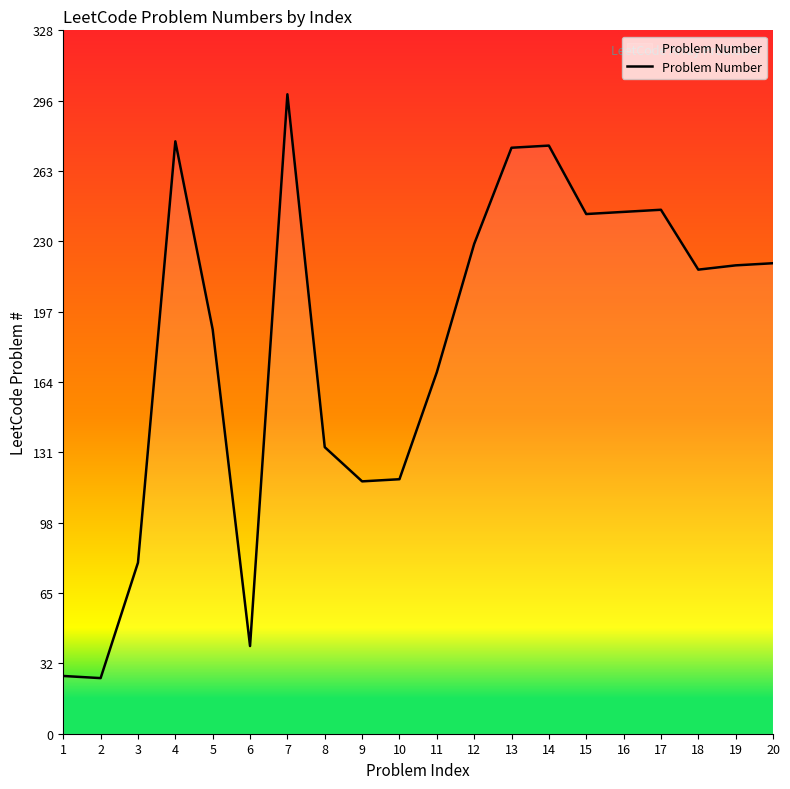

Is it true that the value at 15 is 74?

False